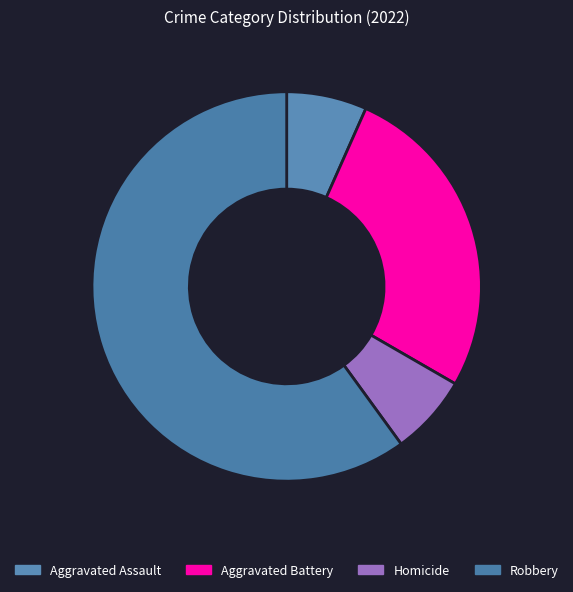

The Homicide slice represents 19% of the pie. True or false?

False